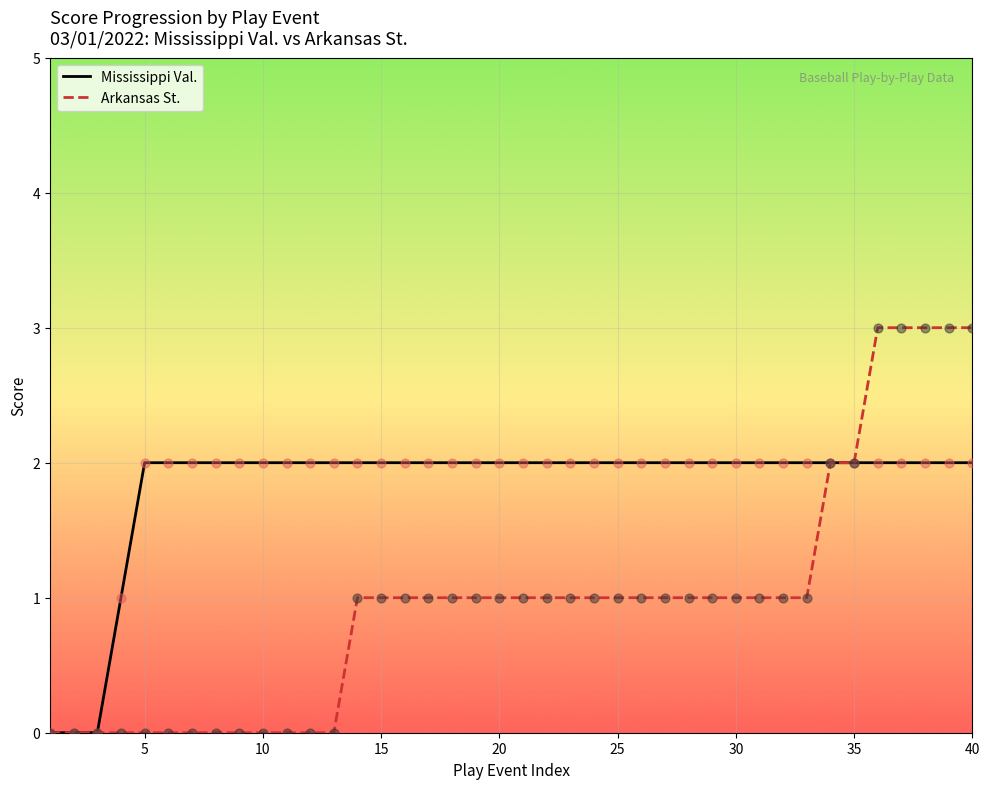

What are all the series names shown in the legend?

Mississippi Val., Arkansas St.